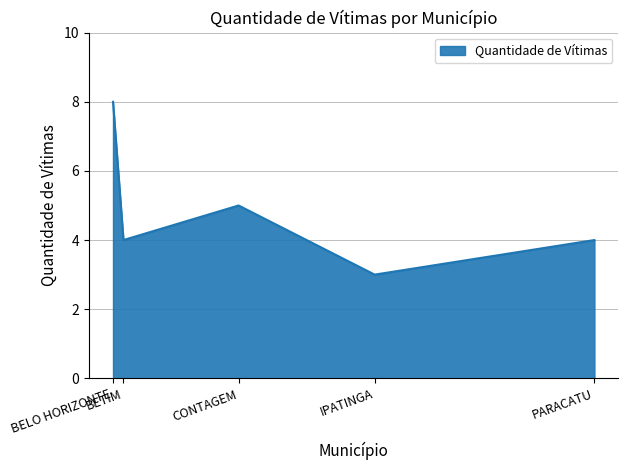

What is the maximum value shown in the chart?

8